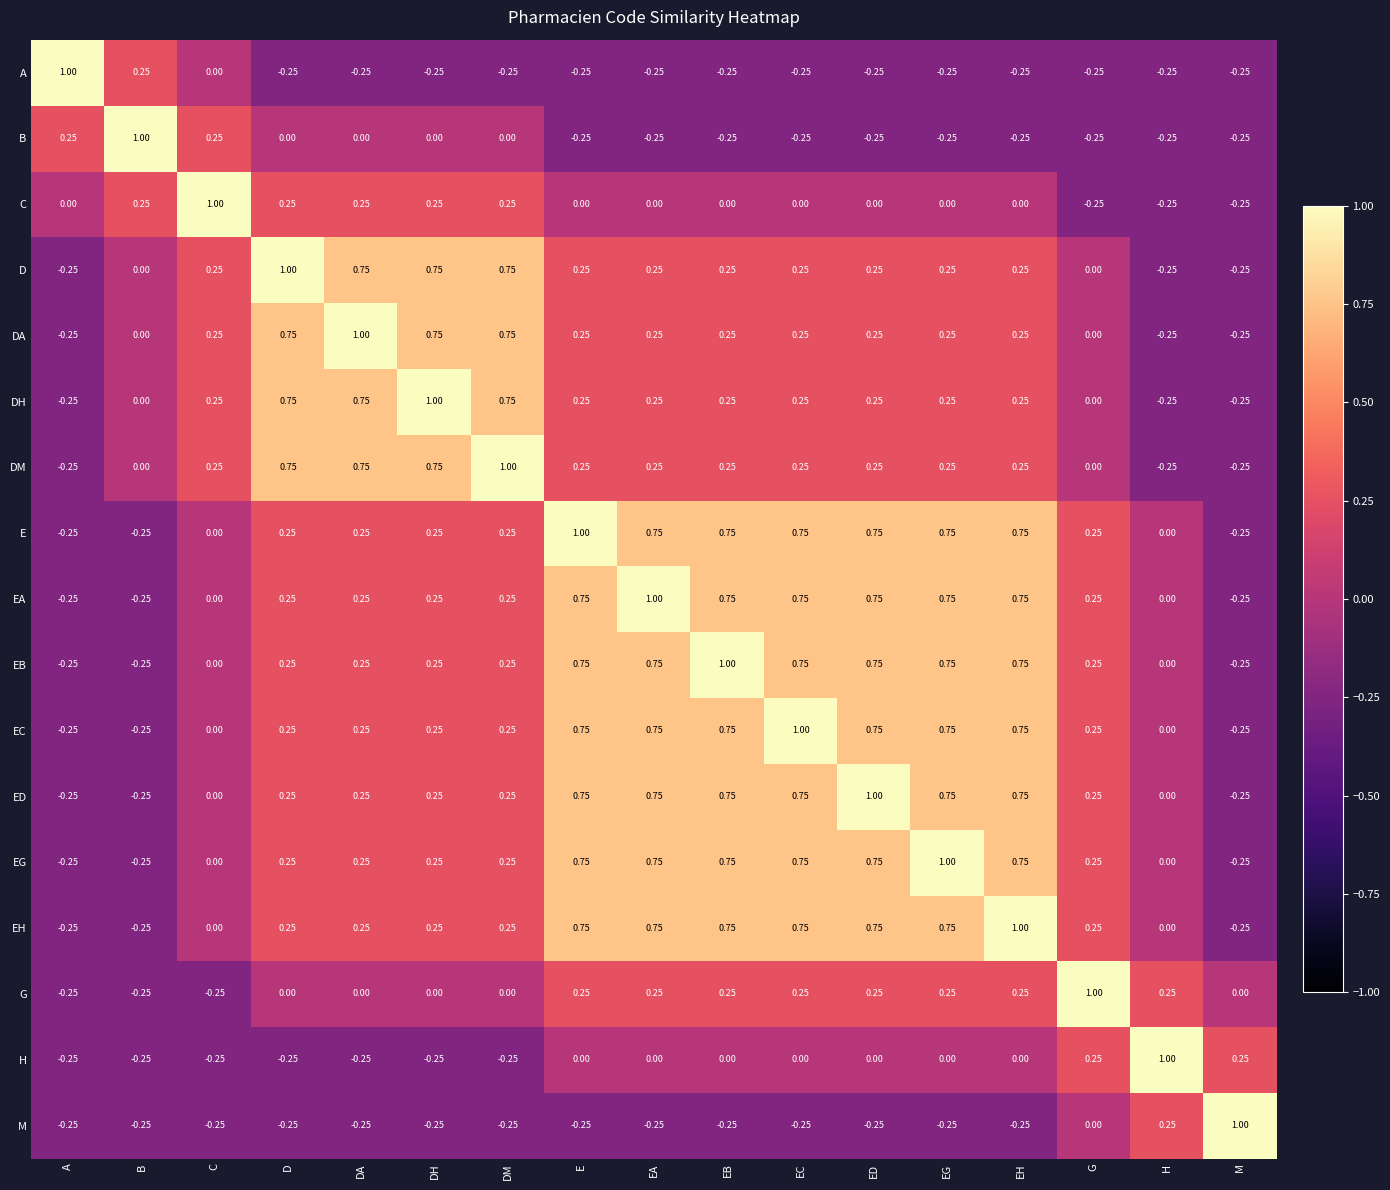

Which category has the highest value in the EA series?

EA